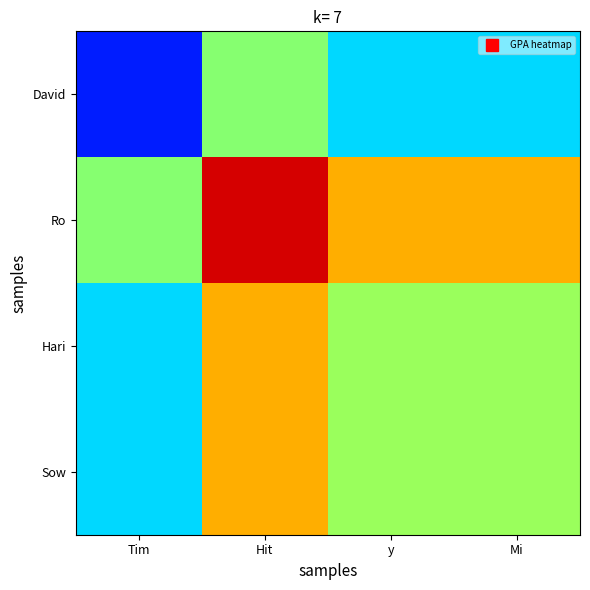

At which category is the sum across all series the highest?

Hit